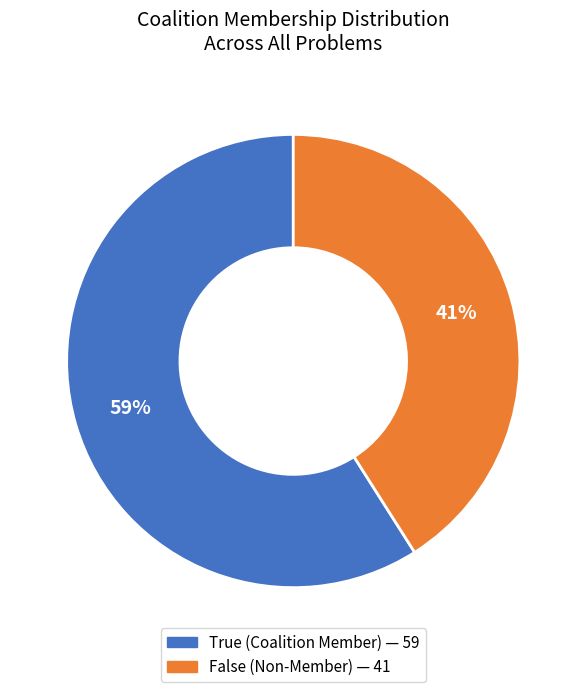

To the nearest percent, what is the average slice percentage?

50%